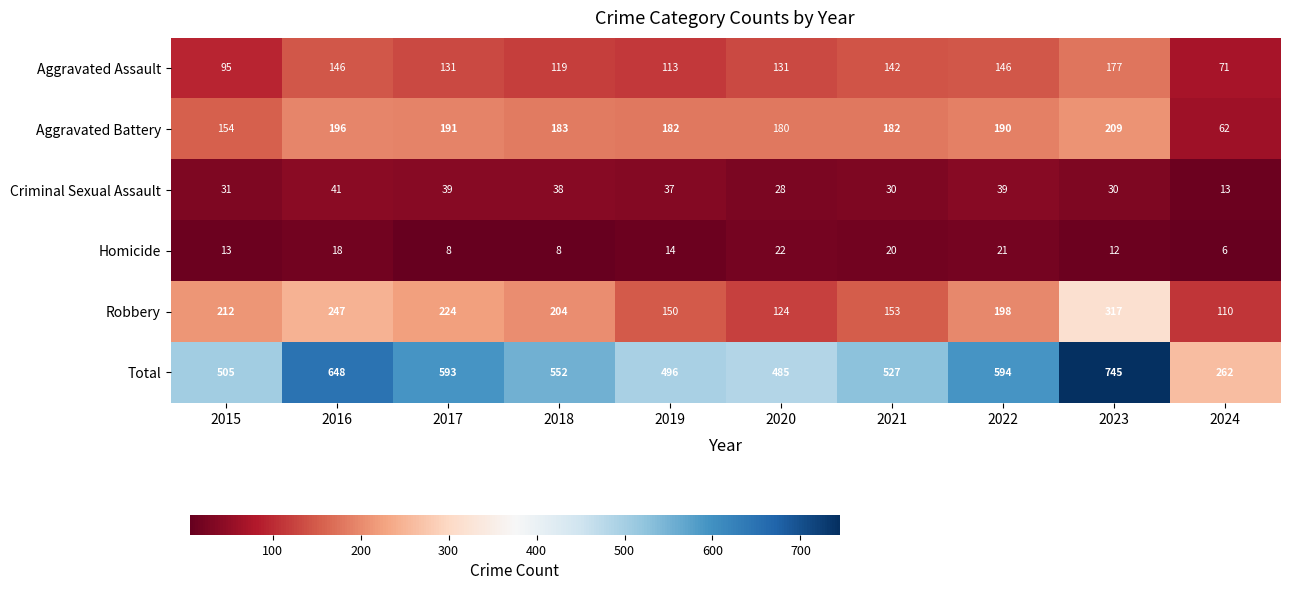

List the series in order of their peak value, highest first.

Total, Robbery, Aggravated Battery, Aggravated Assault, Criminal Sexual Assault, Homicide